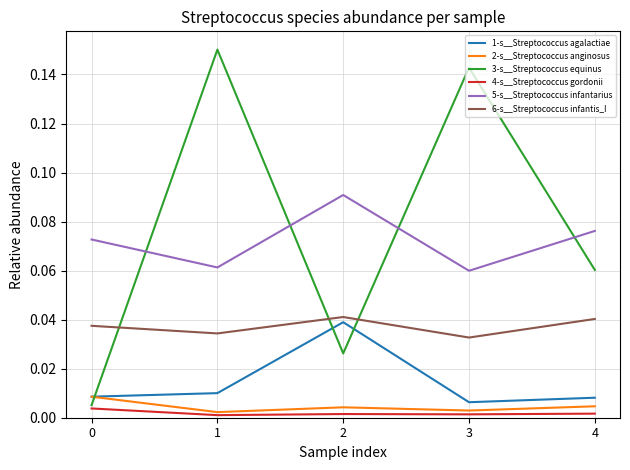

Which series has the largest total across all categories?

3-s__Streptococcus equinus